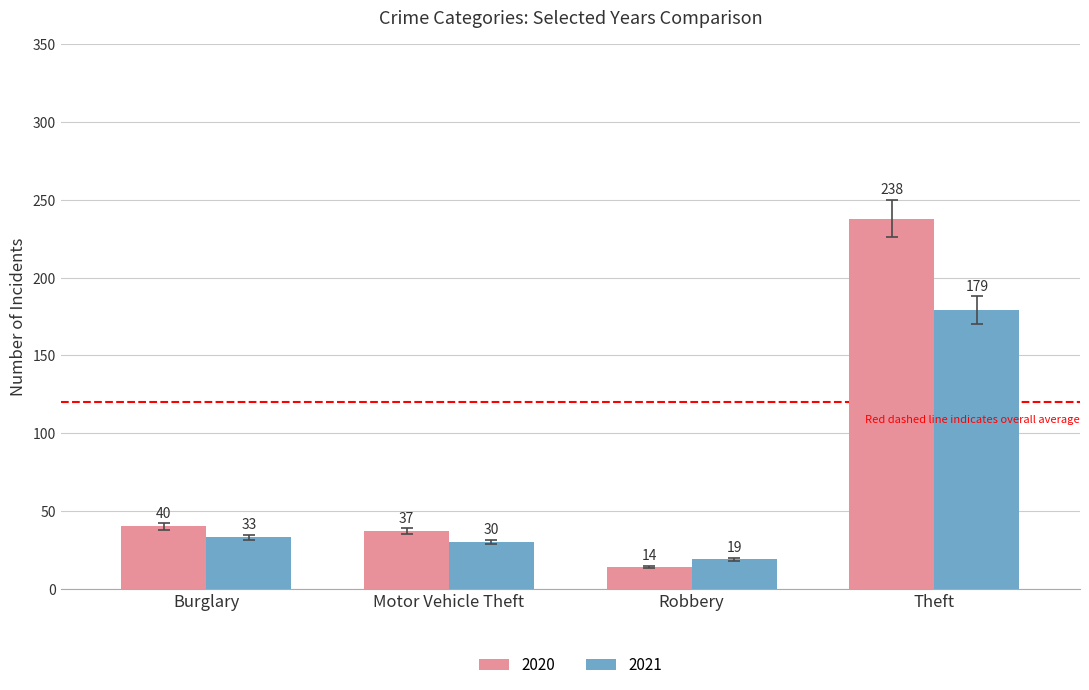

Rank the categories by 2020 value from highest to lowest.

Theft, Burglary, Motor Vehicle Theft, Robbery